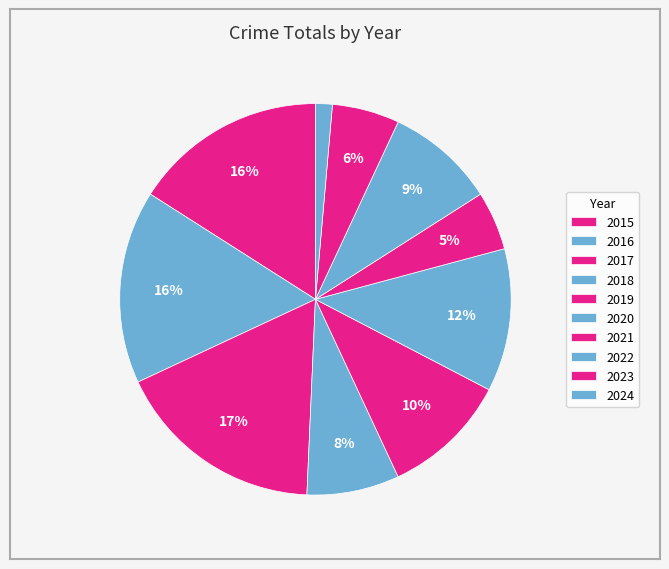

Approximately how many times larger is the value at 2019 compared to 2021?

2.1